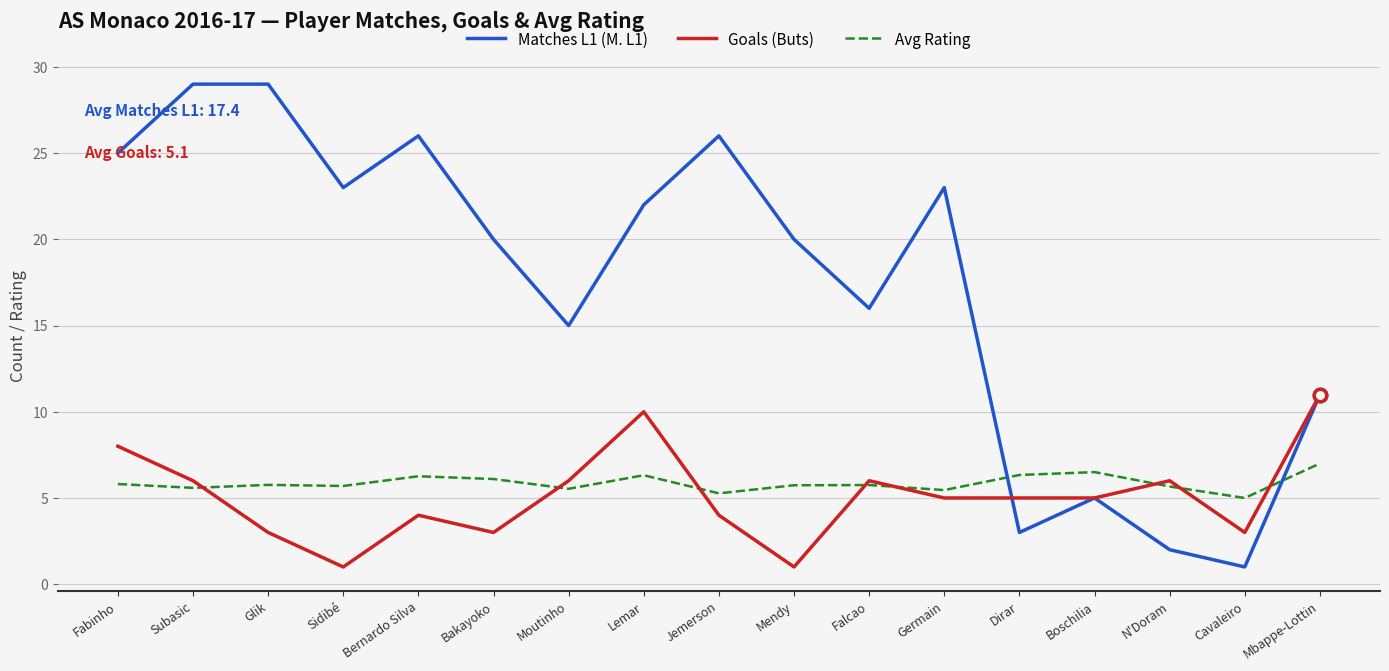

Which series has the largest total across all categories?

Matches L1 (M. L1)